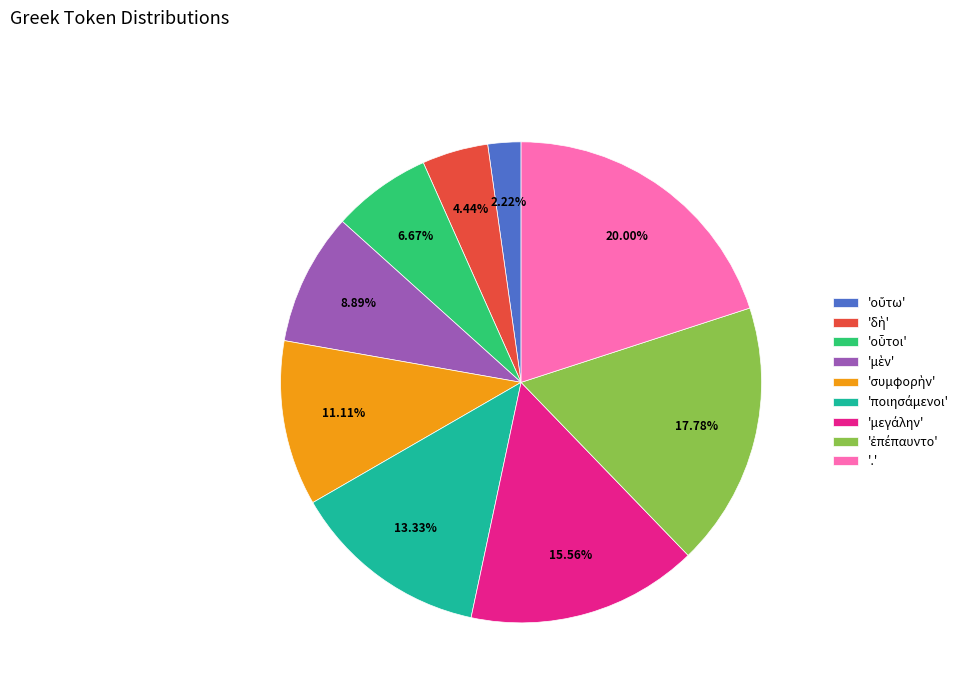

What is the largest slice in the pie chart?

'.'